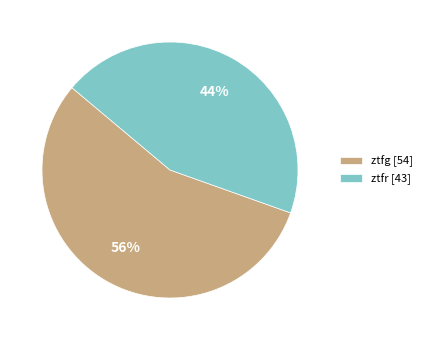

How many slices are in this pie chart?

2